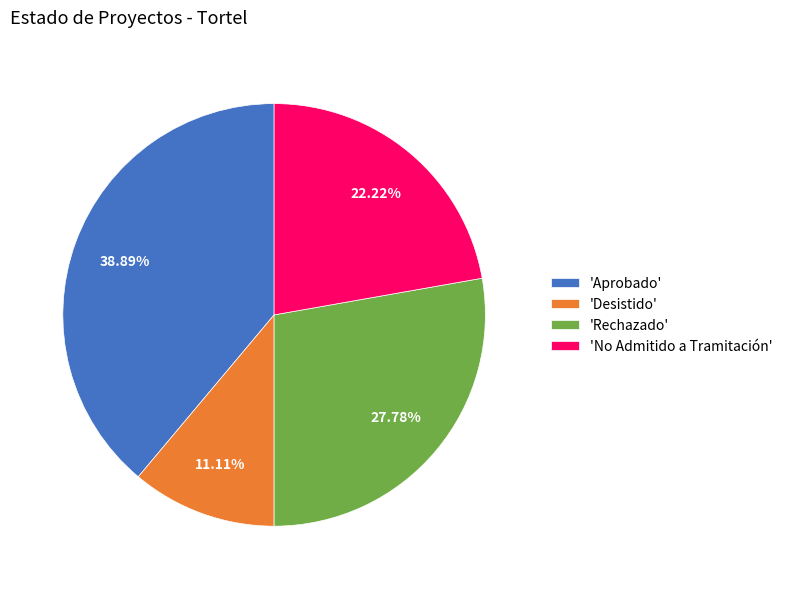

Is the sum of 'Rechazado' and 'Aprobado' greater than half?

Yes